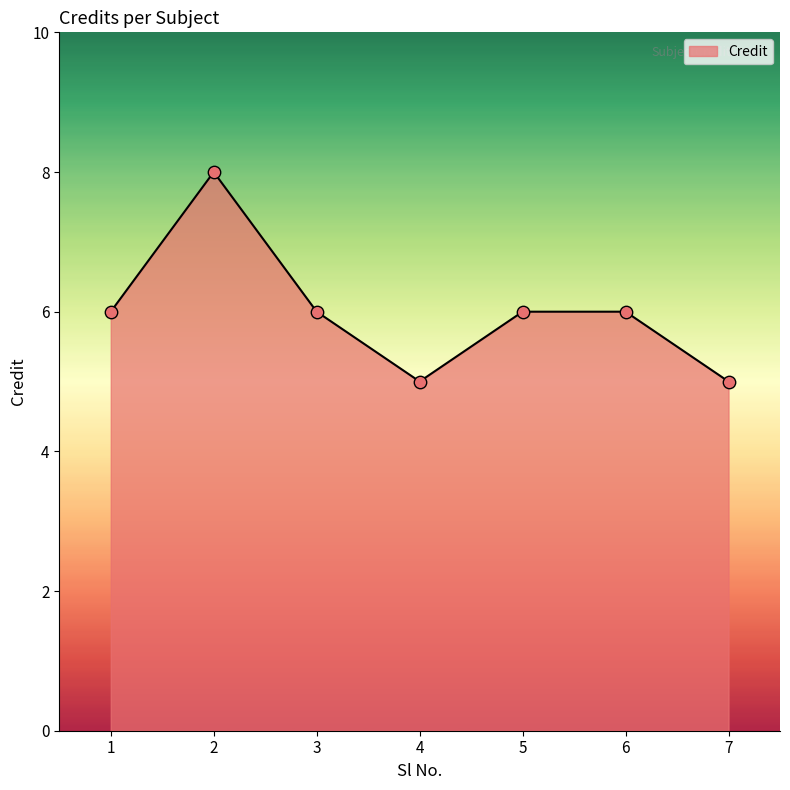

What is the ratio of the value at 3 to the value at 6?

1.0